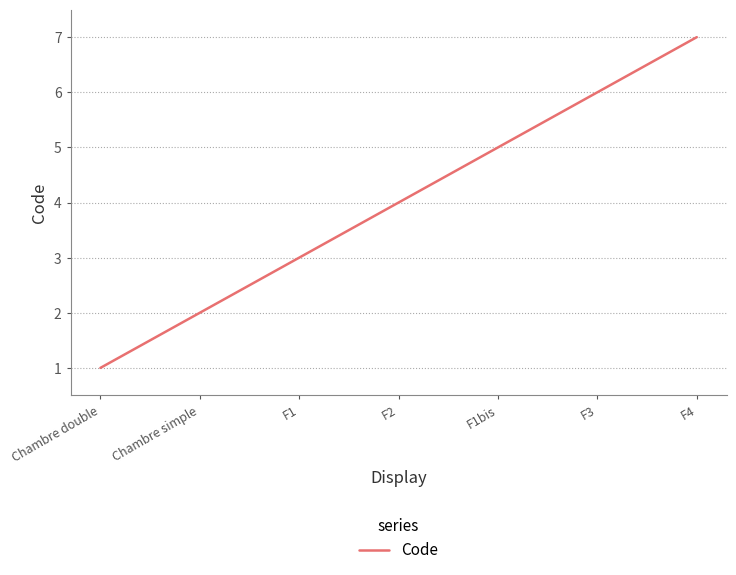

List the labels in order of value, smallest first.

Chambre double, Chambre simple, F1, F2, F1bis, F3, F4